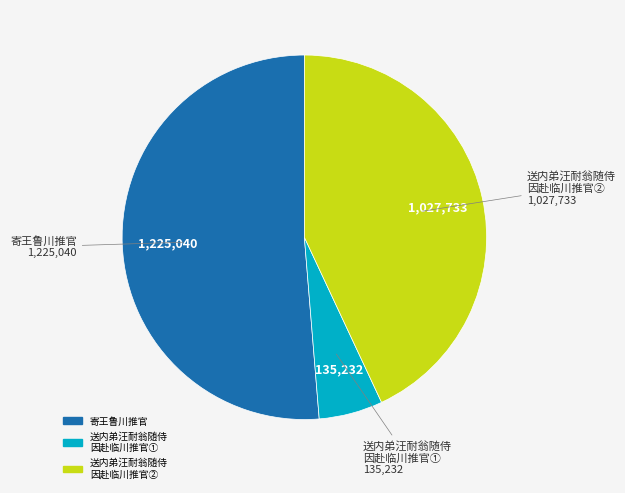

Do 送内弟汪耐翁随侍 因赴临川推官① and 寄王鲁川推官 together represent more than half of the pie?

Yes